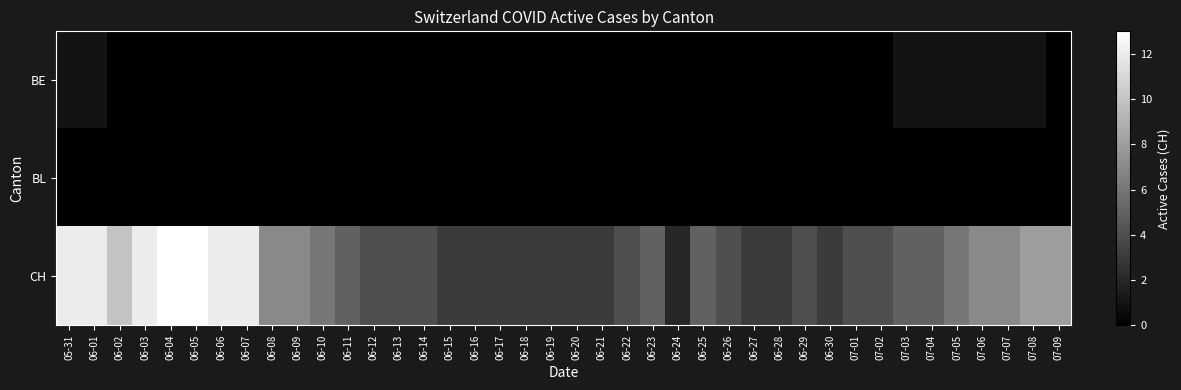

Reading left to right, transcribe all the data shown in this chart.

BE: 05-31=1	06-01=1	06-02=0	06-03=0	06-04=0	06-05=0	06-06=0	06-07=0	06-08=0	06-09=0	06-10=0	06-11=0	06-12=0	06-13=0	06-14=0	06-15=0	06-16=0	06-17=0	06-18=0	06-19=0	06-20=0	06-21=0	06-22=0	06-23=0	06-24=0	06-25=0	06-26=0	06-27=0	06-28=0	06-29=0	06-30=0	07-01=0	07-02=0	07-03=1	07-04=1	07-05=1	07-06=1	07-07=1	07-08=1	07-09=0
BL: 05-31=0	06-01=0	06-02=0	06-03=0	06-04=0	06-05=0	06-06=0	06-07=0	06-08=0	06-09=0	06-10=0	06-11=0	06-12=0	06-13=0	06-14=0	06-15=0	06-16=0	06-17=0	06-18=0	06-19=0	06-20=0	06-21=0	06-22=0	06-23=0	06-24=0	06-25=0	06-26=0	06-27=0	06-28=0	06-29=0	06-30=0	07-01=0	07-02=0	07-03=0	07-04=0	07-05=0	07-06=0	07-07=0	07-08=0	07-09=0
CH: 05-31=12	06-01=12	06-02=10	06-03=12	06-04=13	06-05=13	06-06=12	06-07=12	06-08=7	06-09=7	06-10=6	06-11=5	06-12=4	06-13=4	06-14=4	06-15=3	06-16=3	06-17=3	06-18=3	06-19=3	06-20=3	06-21=3	06-22=4	06-23=5	06-24=2	06-25=5	06-26=4	06-27=3	06-28=3	06-29=4	06-30=3	07-01=4	07-02=4	07-03=5	07-04=5	07-05=6	07-06=7	07-07=7	07-08=8	07-09=8